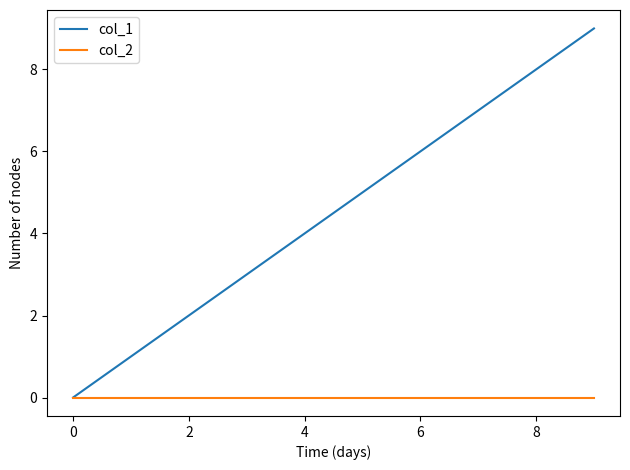

What are all the series names shown in the legend?

col_1, col_2